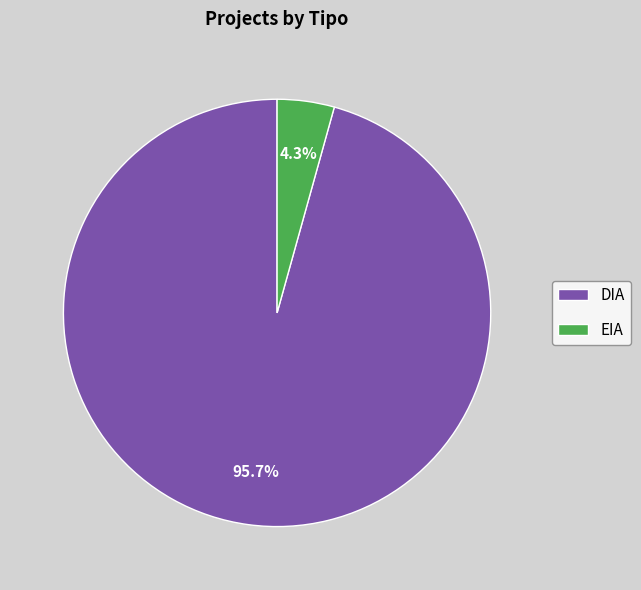

What is the majority slice?

DIA